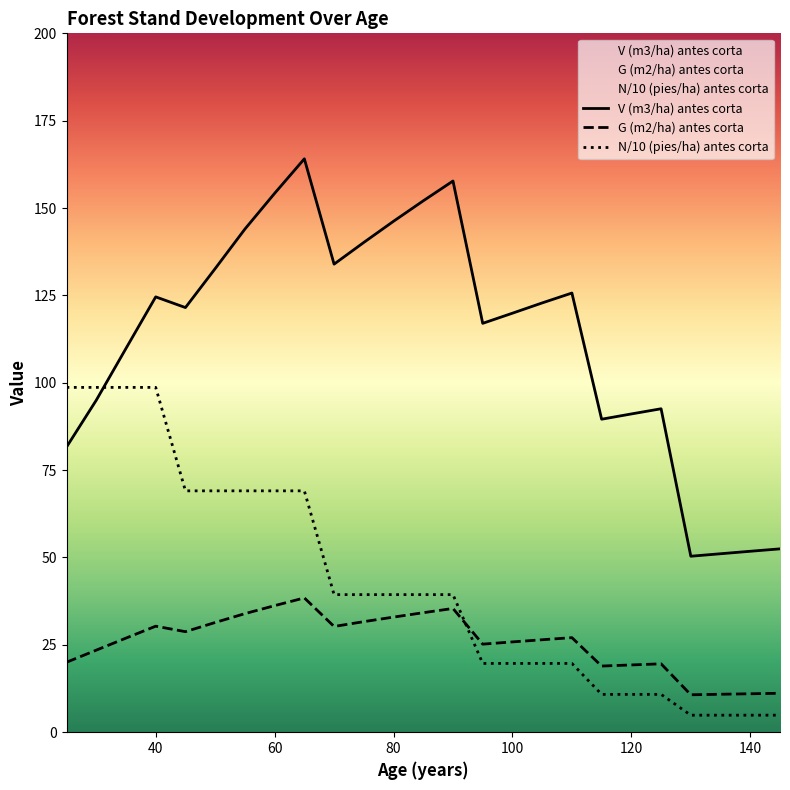

After their last crossing, which series has the higher values: N (pies/ha) antes corta or G (m2/ha) antes corta?

G (m2/ha) antes corta